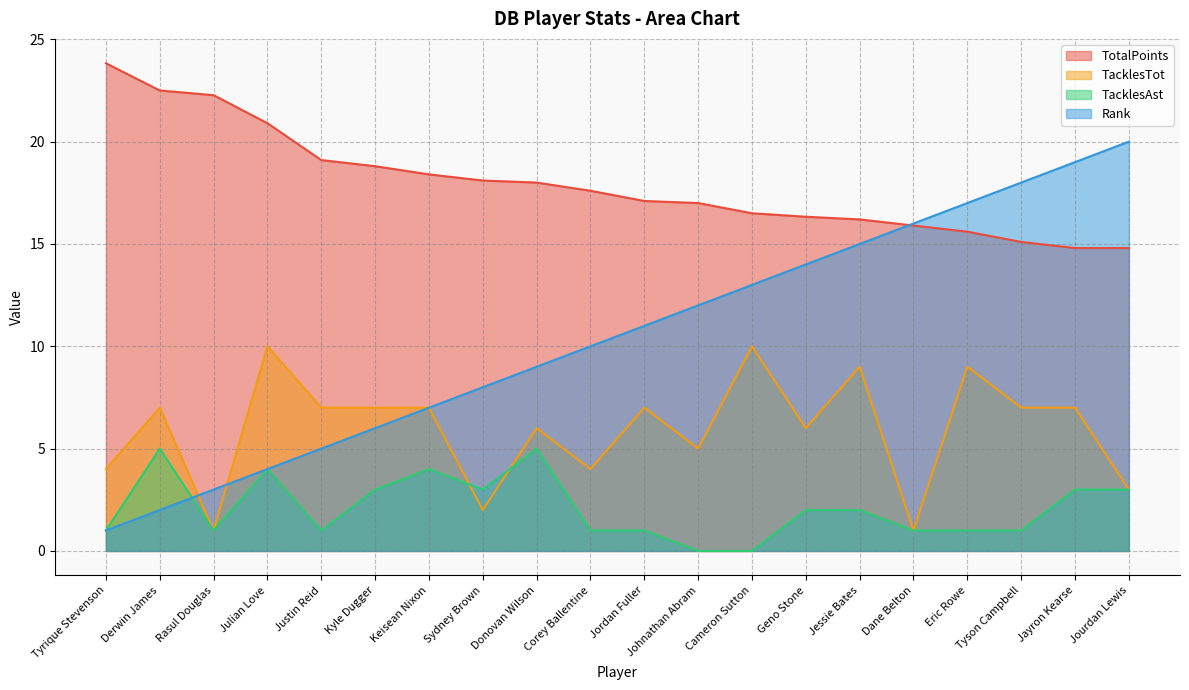

Is the value of TacklesTot at Jayron Kearse greater than the value of Rank at Johnathan Abram?

No